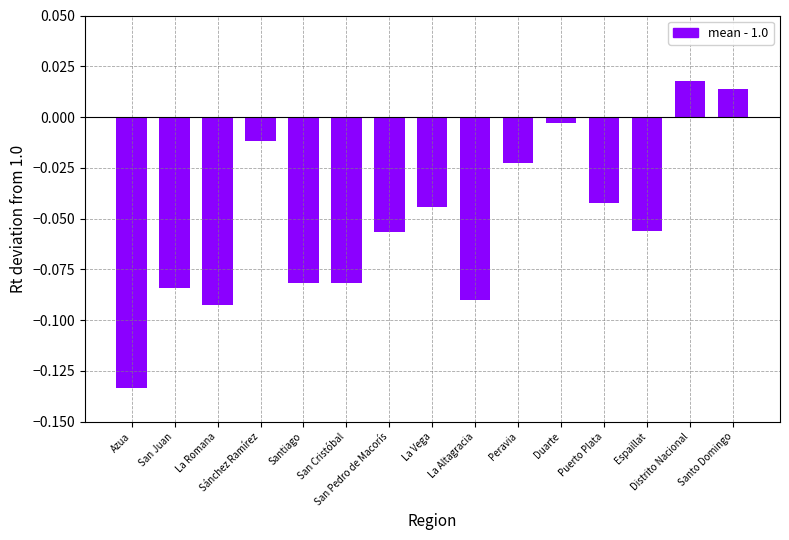

What is the sum of all values?

-0.8